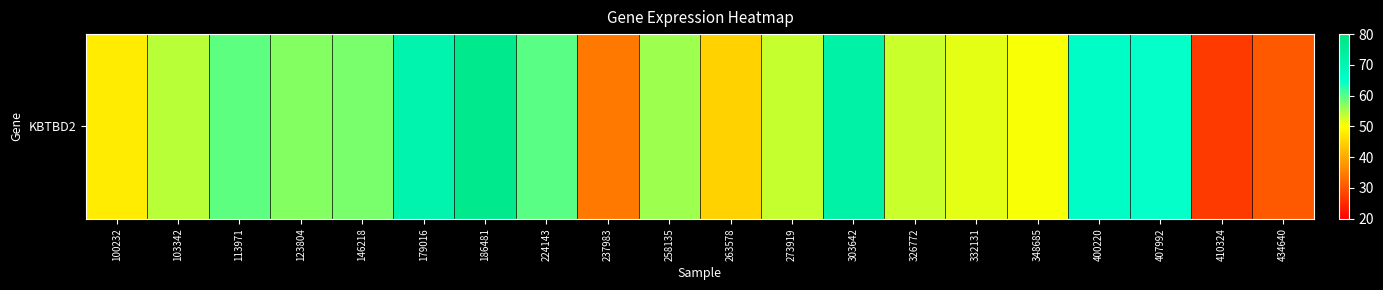

Approximately how many times larger is the value at 326772 compared to 273919?

1.0